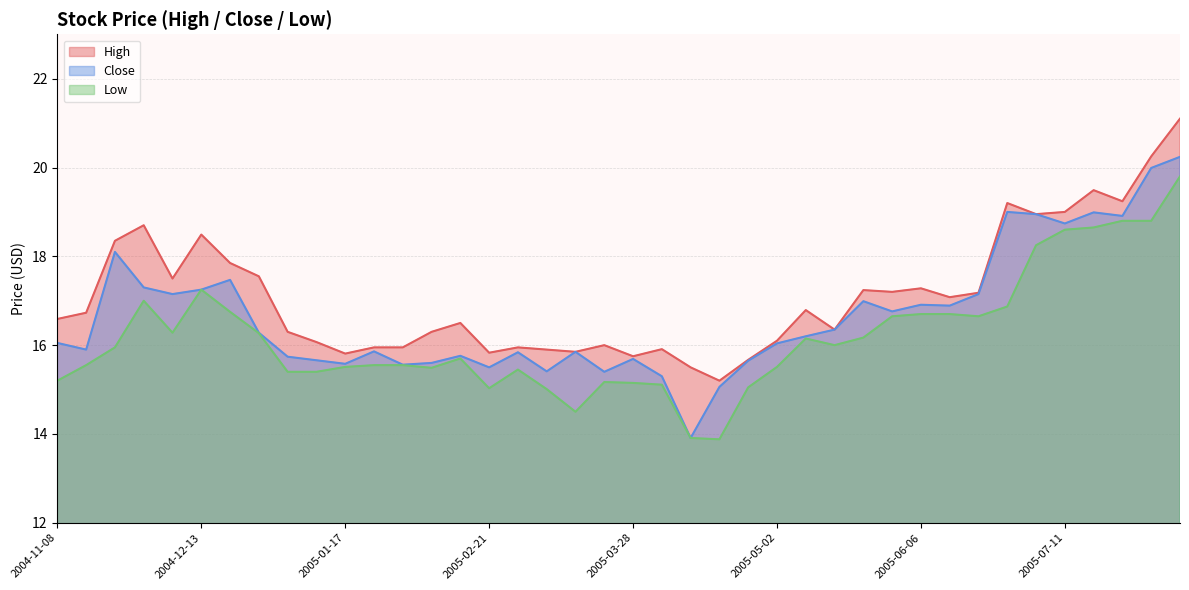

At 2005-08-08, list the series in order from smallest to largest.

Low, Close, High